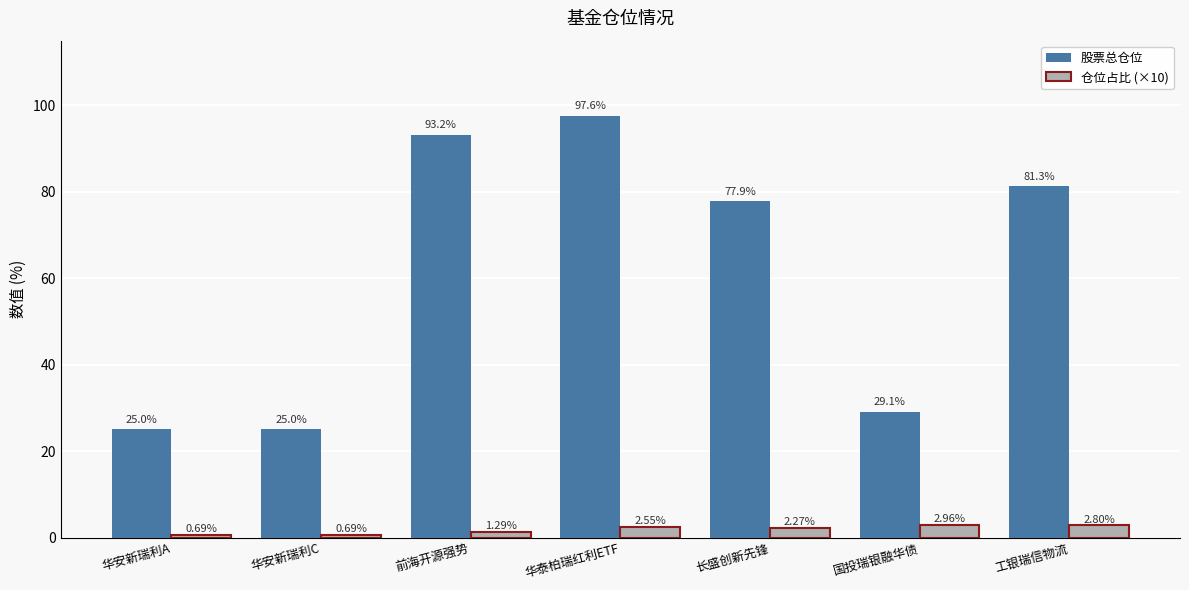

At which label is 股票总仓位 closest to 61?

长盛创新先锋